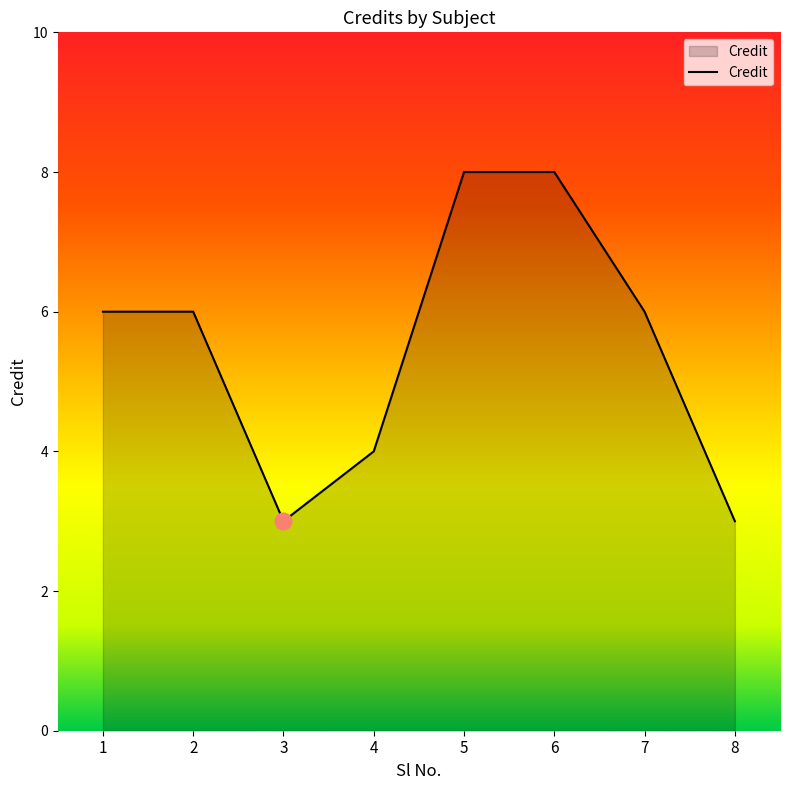

How many interior local valleys (lower than both neighbors) does the data have?

1